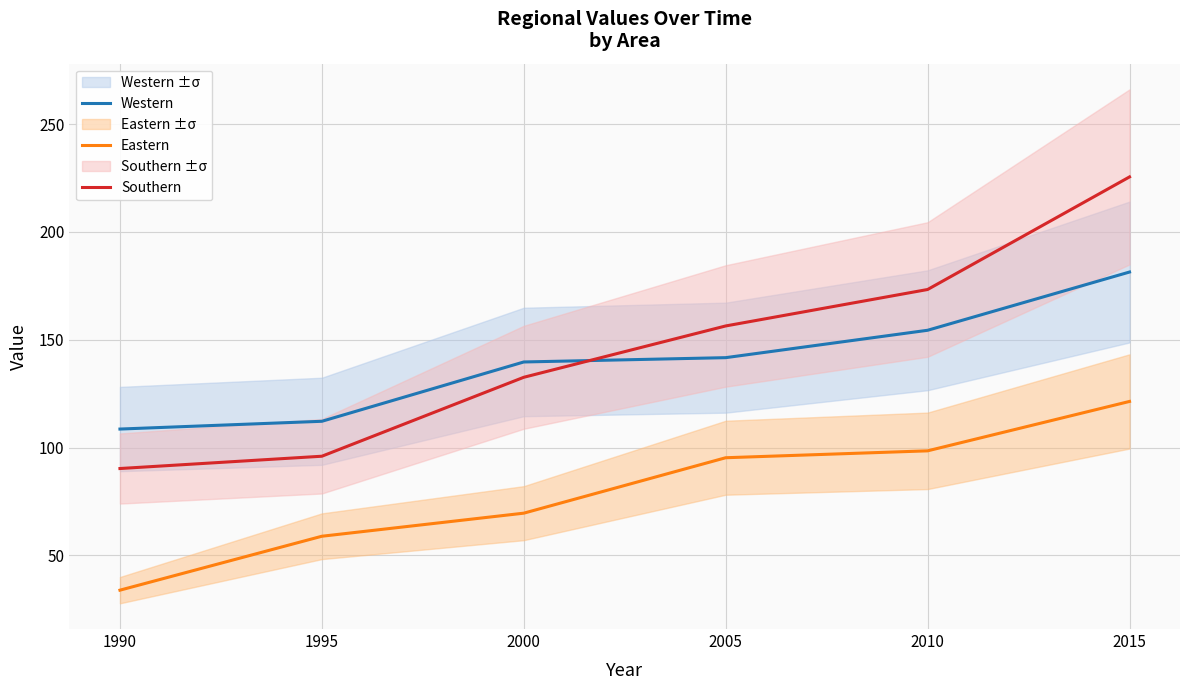

What is the sum of the Eastern values at 2010 and 1995?

157.4